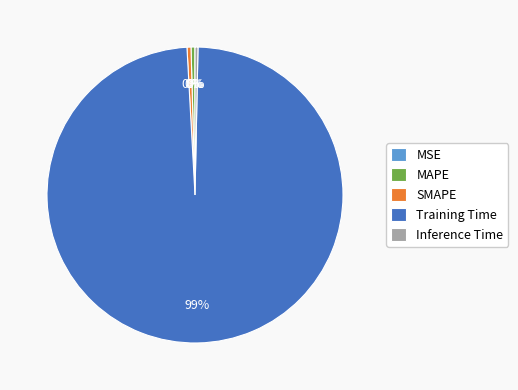

The Inference Time slice represents 0% of the pie. True or false?

True